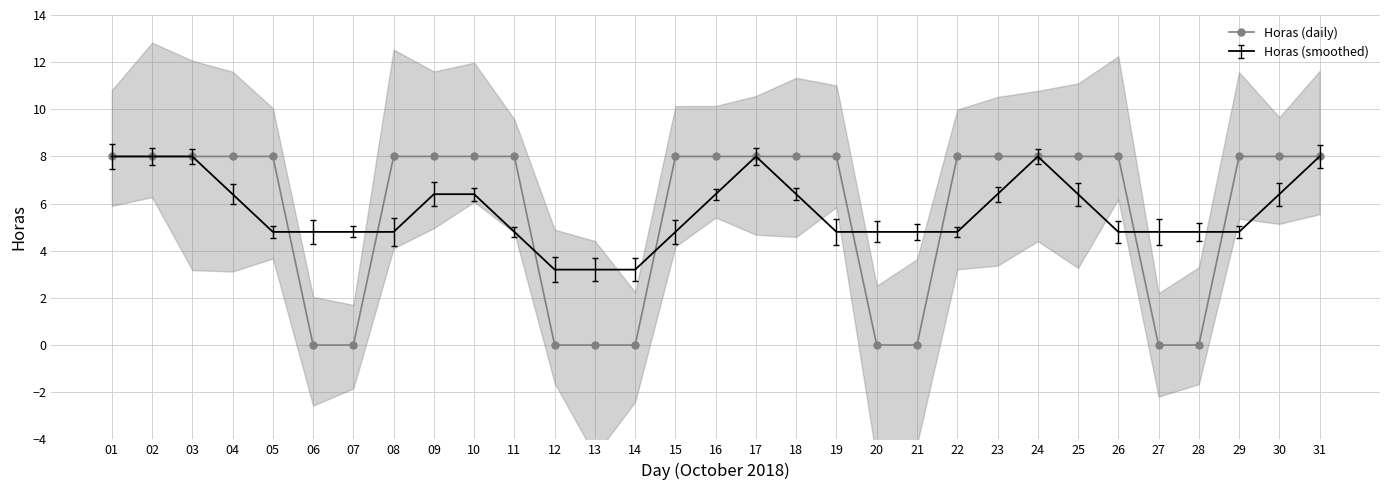

Reading left to right, transcribe all the data shown in this chart.

8	8	8	8	8	0	0	8	8	8	8	0	0	0	8	8	8	8	8	0	0	8	8	8	8	8	0	0	8	8	8